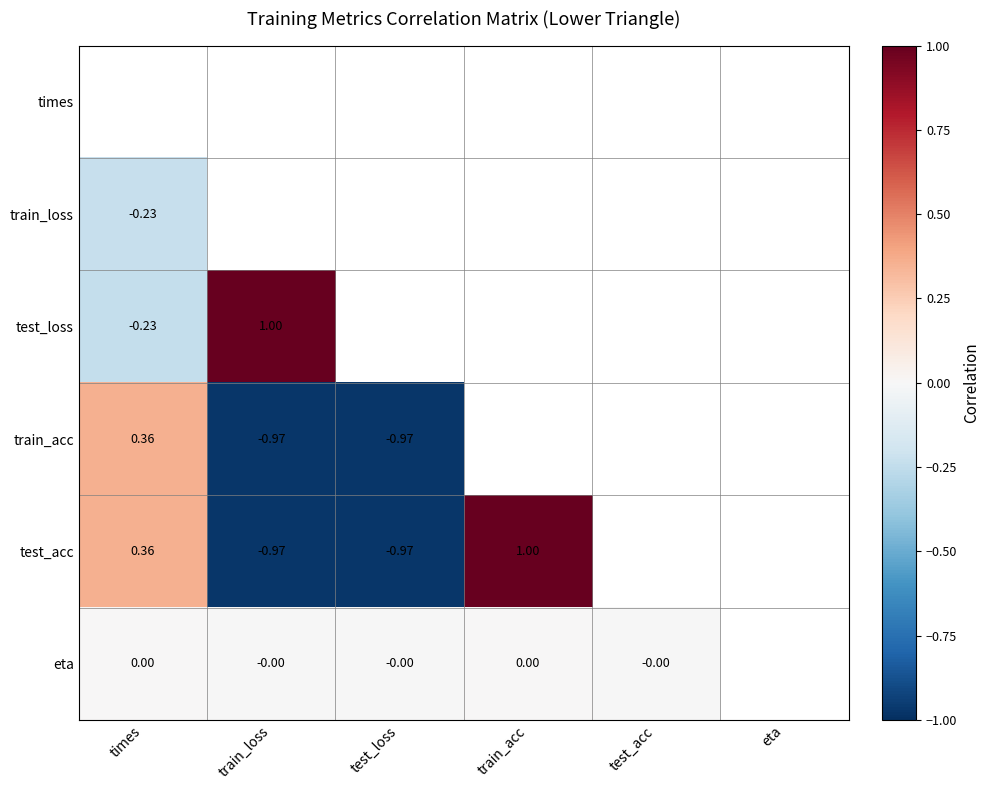

Is the value of eta at test_loss greater than the value of train_acc at times?

No